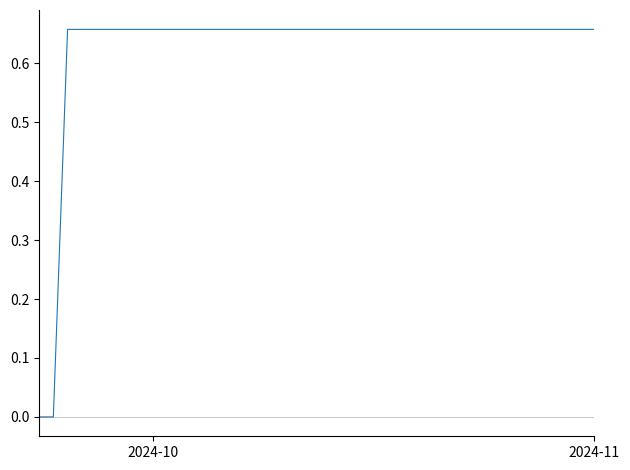

True or false: there are more than 0 points higher than both neighbors.

False